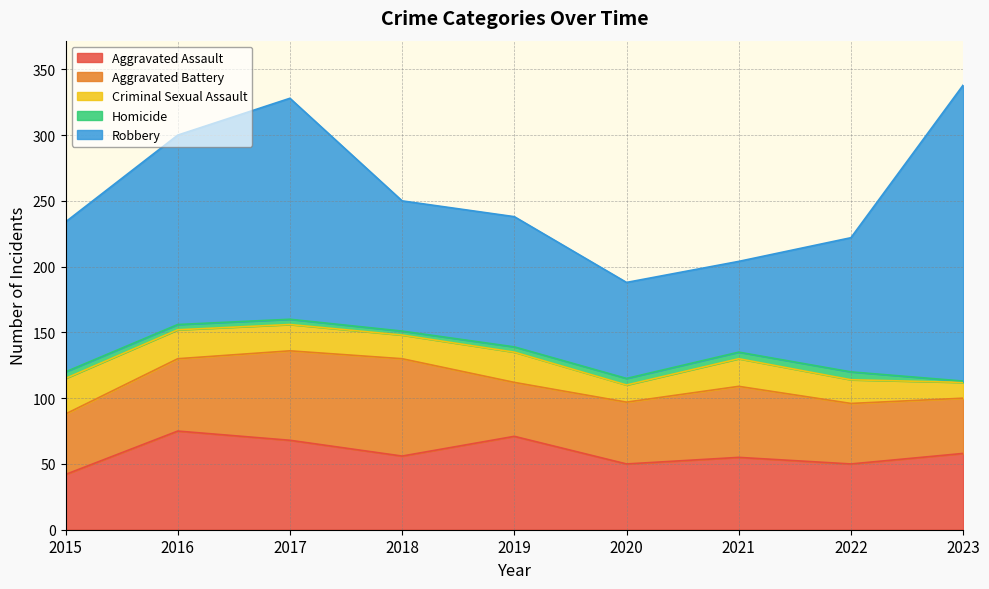

The value of Homicide at 2022 is 6. True or false?

True